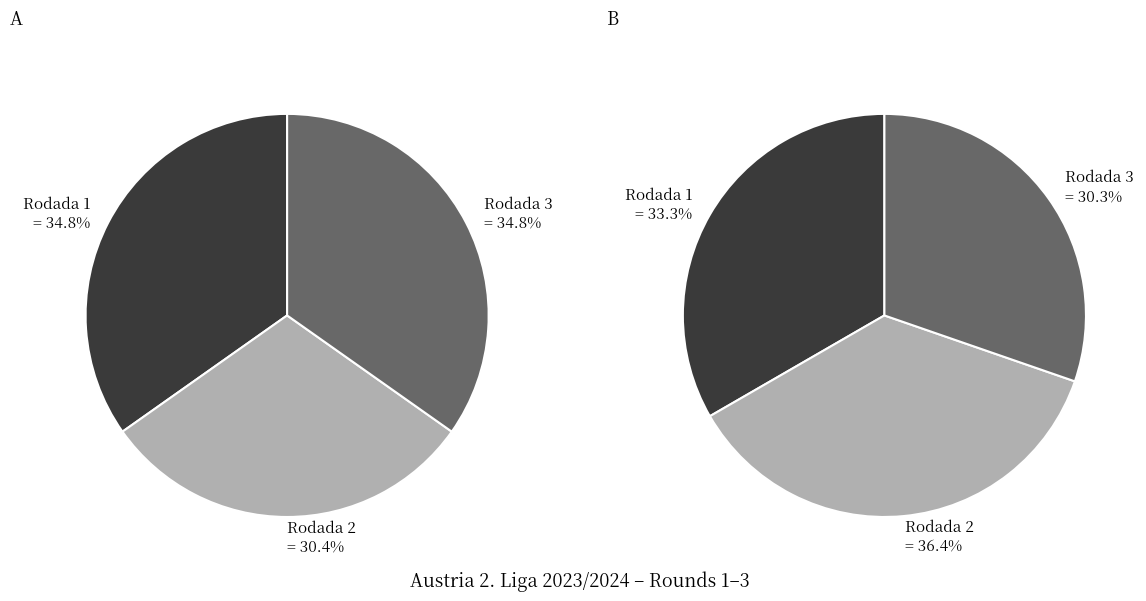

To the nearest percent, what is the average slice percentage?

33%